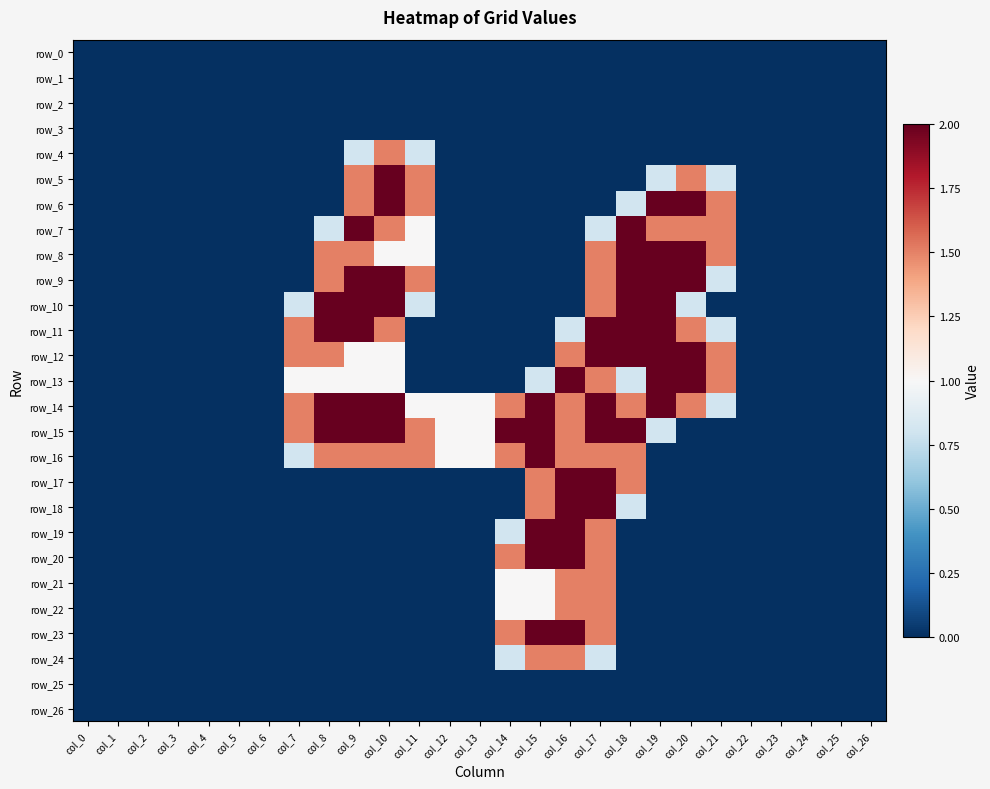

What is the average value of the row_19 series?

0.2